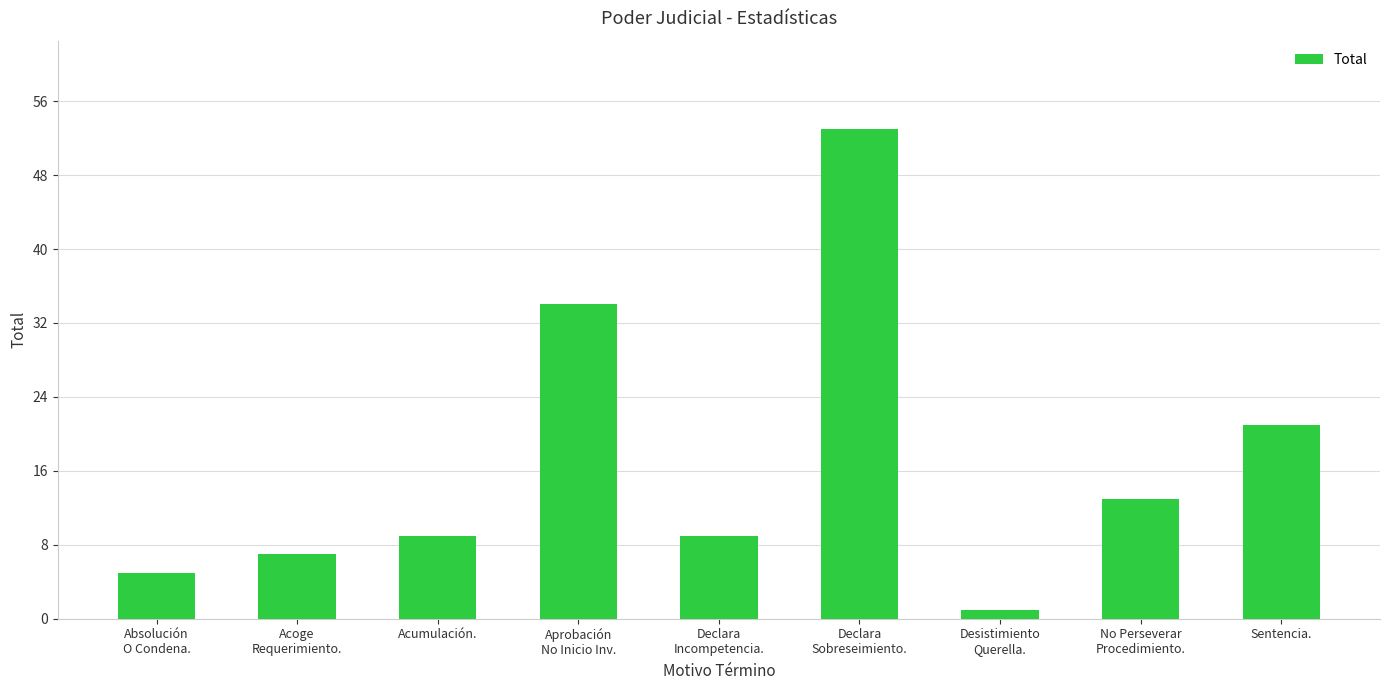

What value does the data have at Absolución
O Condena.?

5